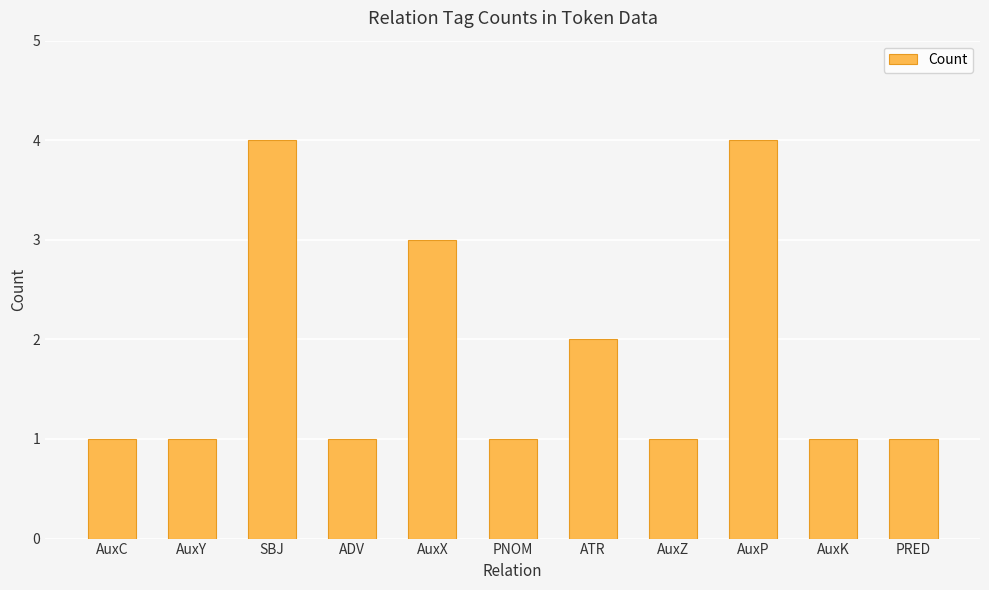

What is the label of the 4th bar from the left?

ADV